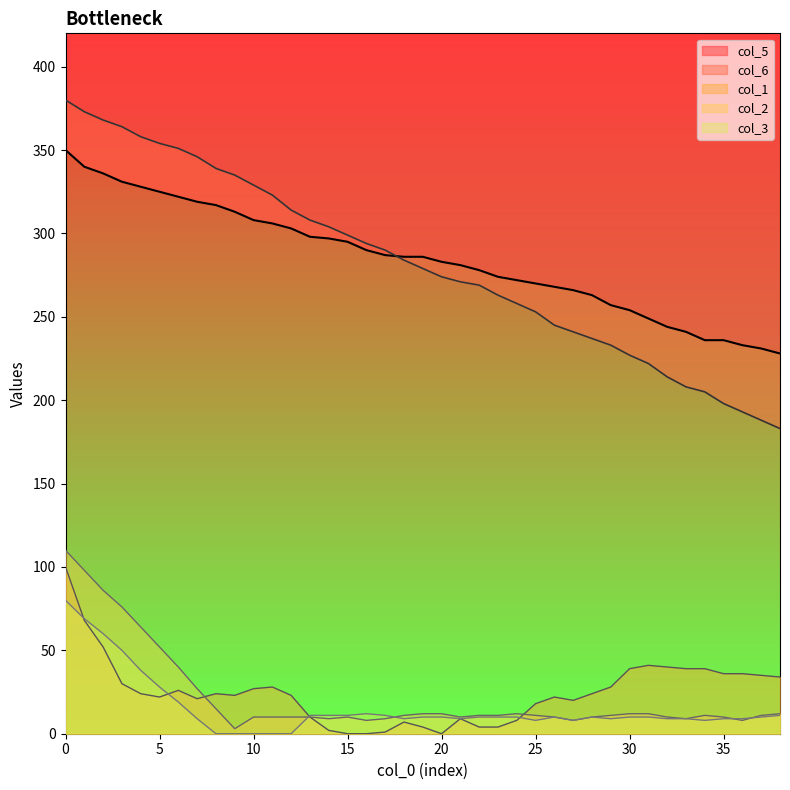

What is the value of the col_5 point at the 35th from the left?

236